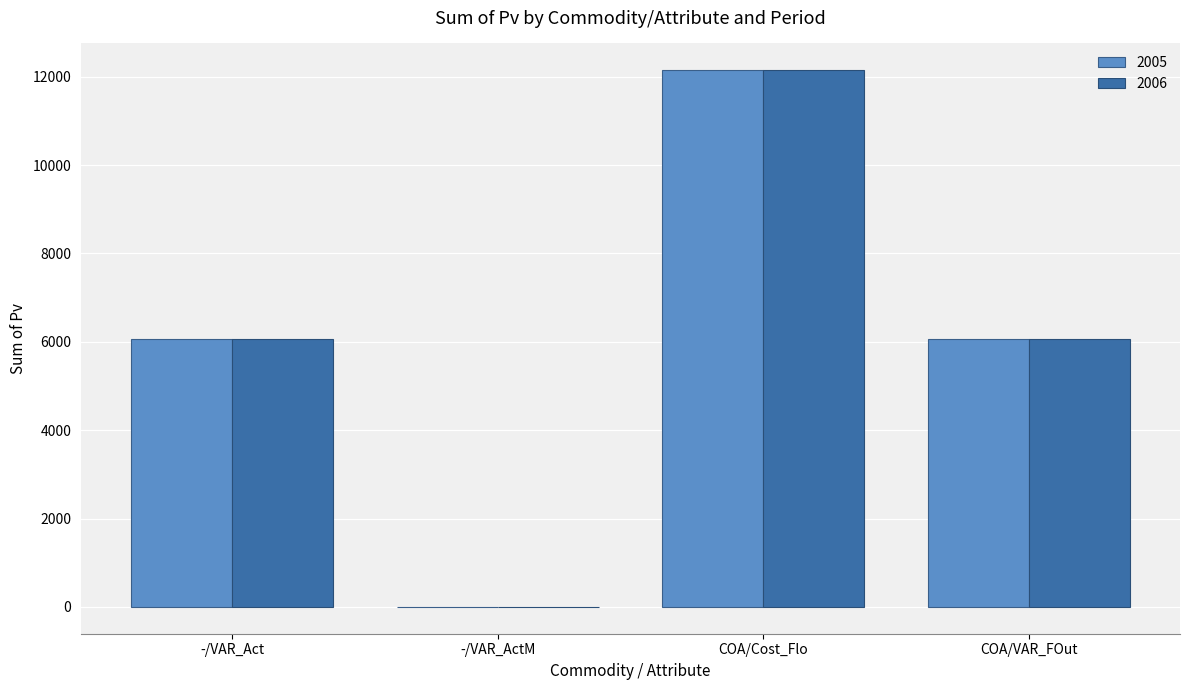

Is the value of 2005 at -/VAR_Act greater than the value of 2006 at COA/Cost_Flo?

No